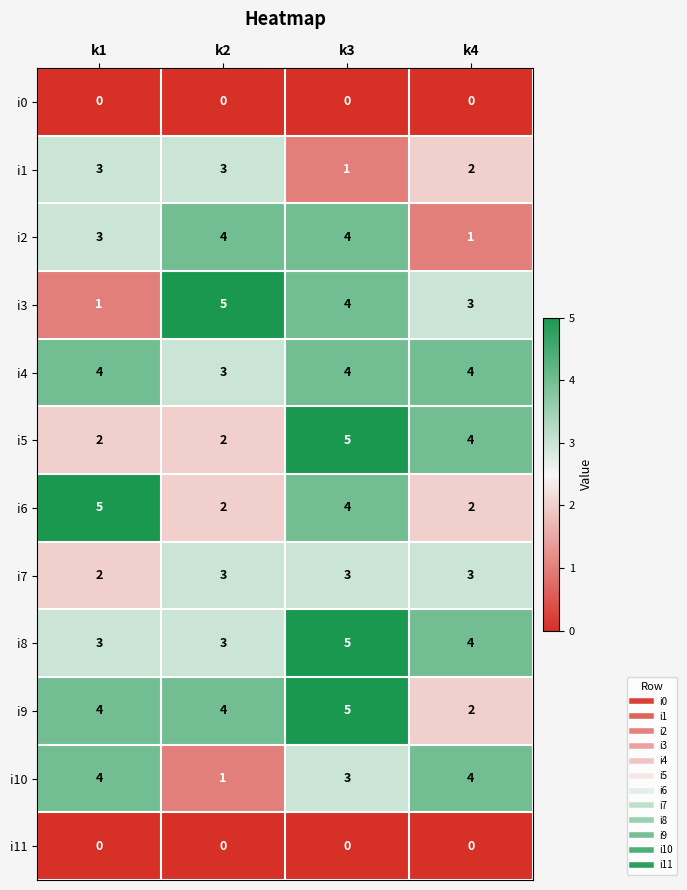

What is the sum of all i7 values?

11